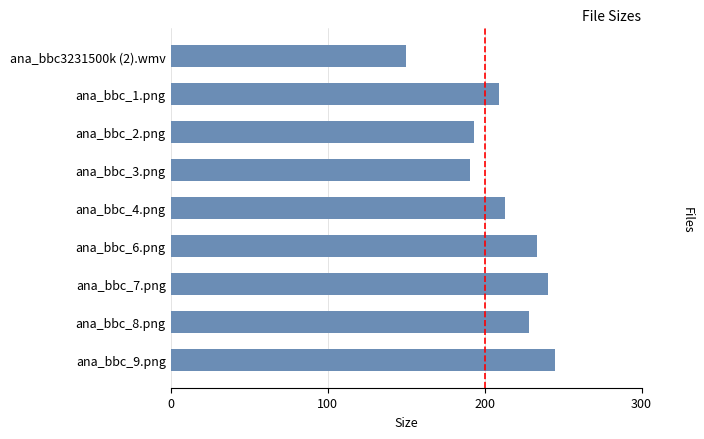

Read the value at ana_bbc_8.png.

228.4